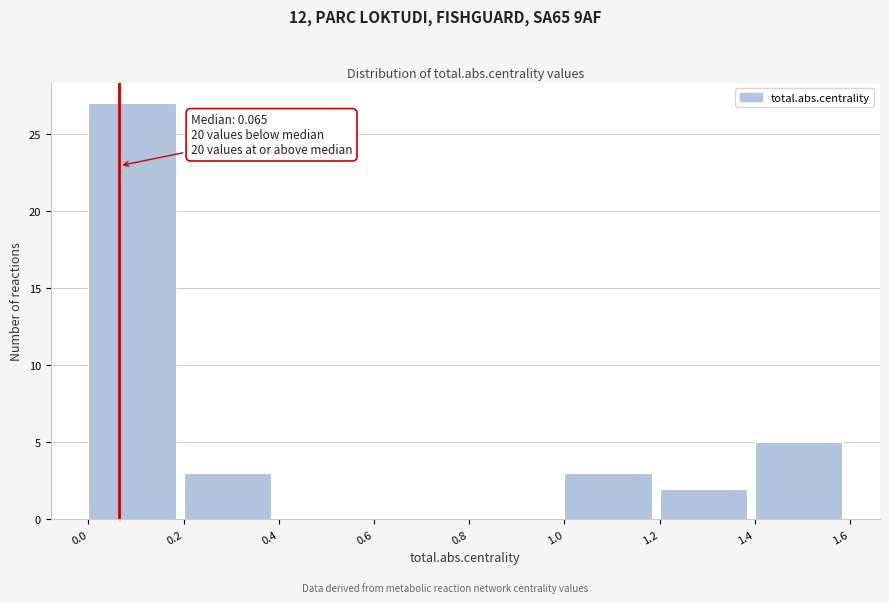

Which range on the x-axis has the tallest bar?

0.0 to 0.2